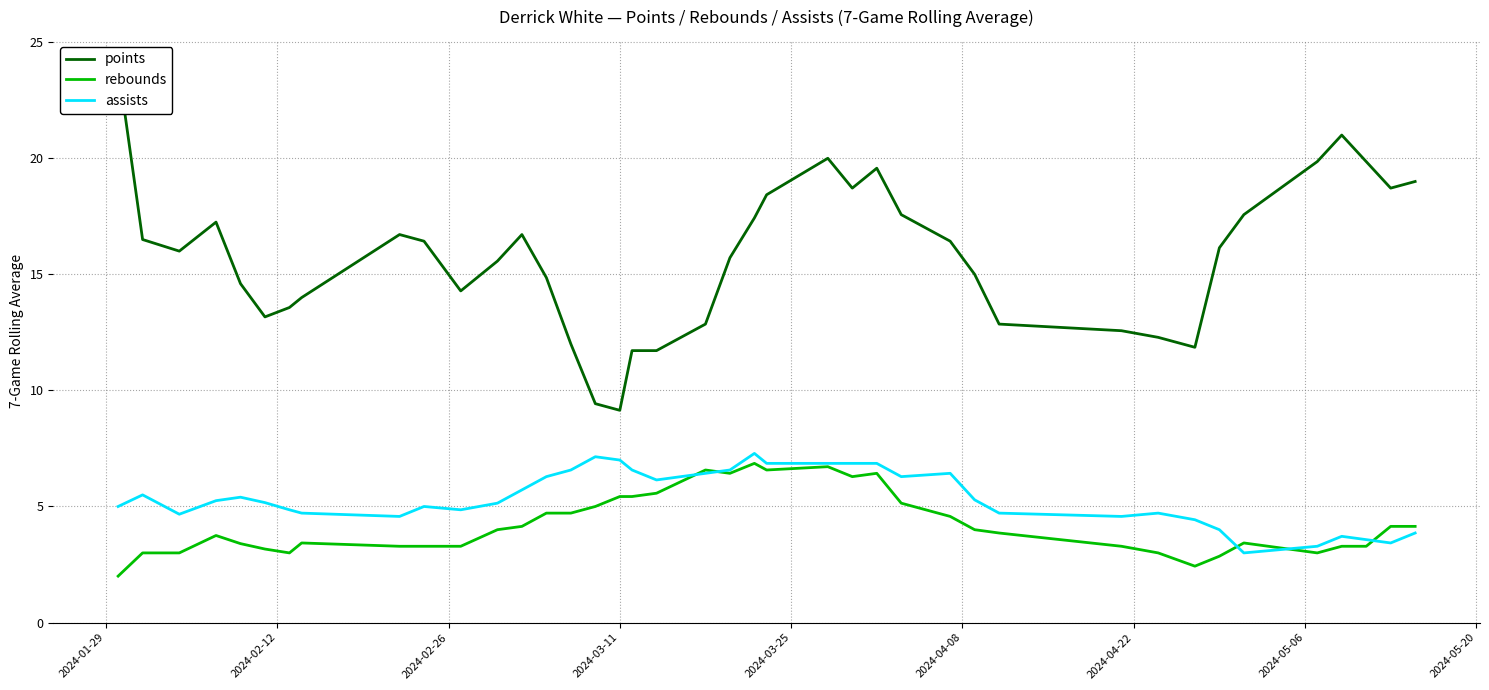

Which series has the largest range (max minus min)?

points